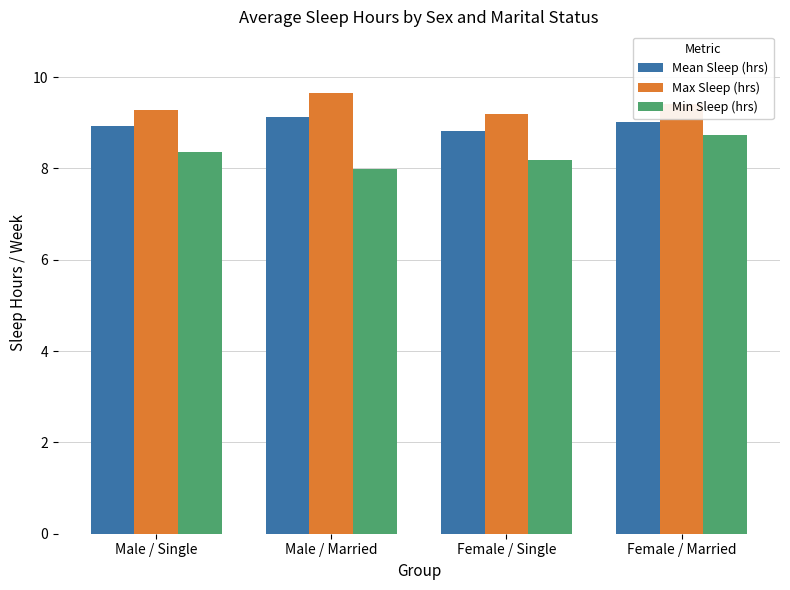

Count the number of categories in the chart.

4